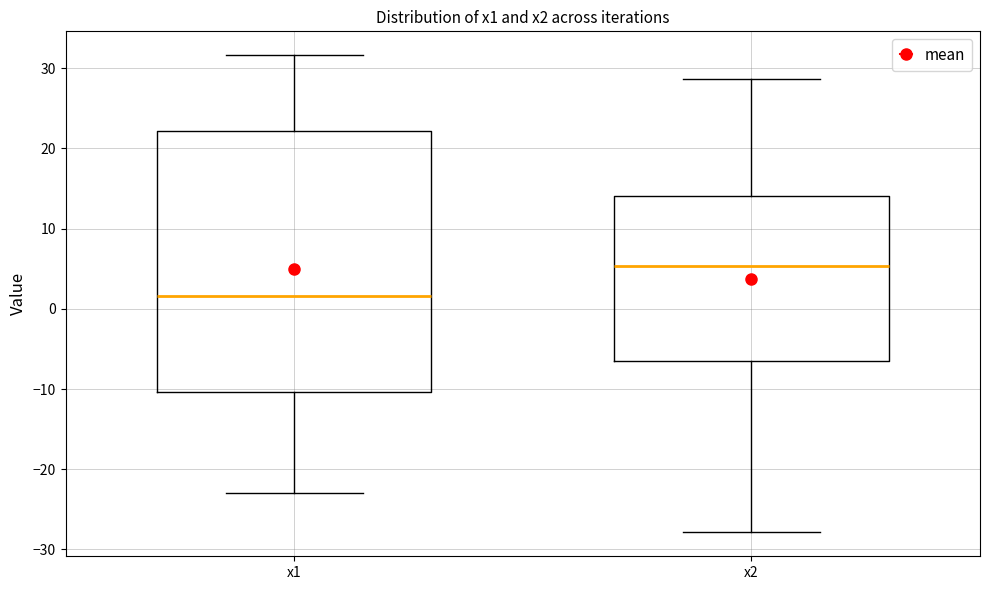

Reading left to right, transcribe this box plot: for each box, give where its median line is, the range the box spans, and where its two whiskers end, as read against the y-axis. The values are not printed on the chart, so give them approximately, as read against the axis.

x1: median 2, box -10 to 22, whiskers -23 to 32
x2: median 5, box -6 to 14, whiskers -28 to 29